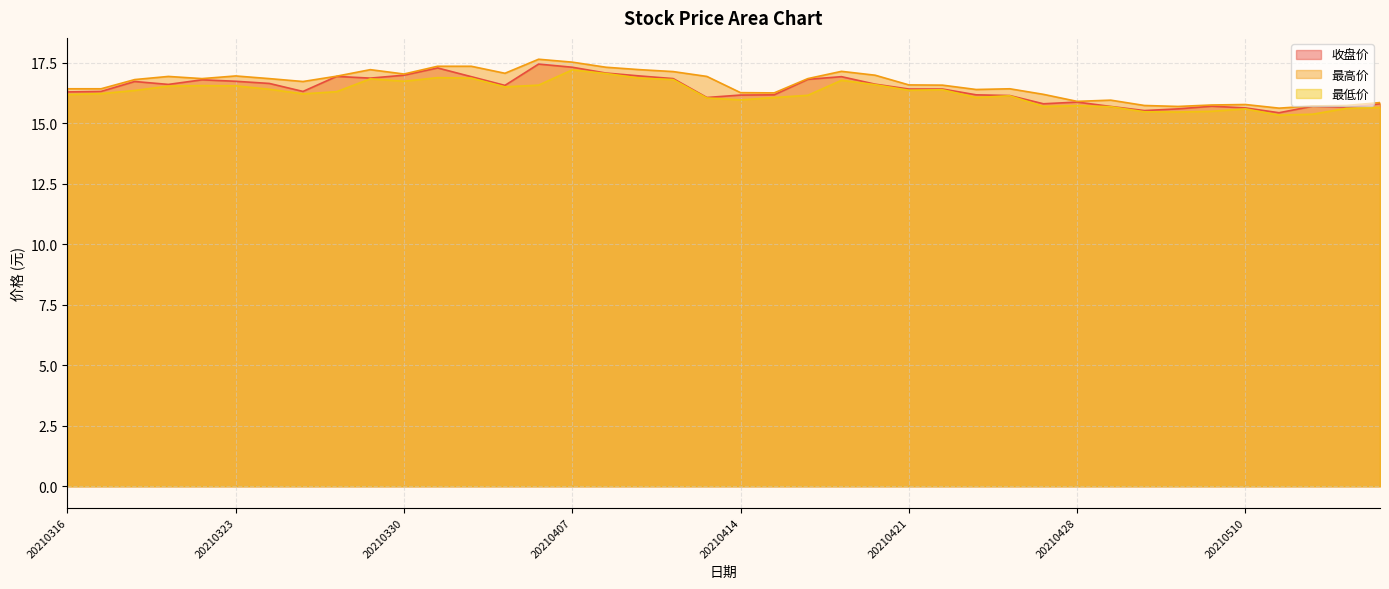

What is the spread (max minus min) of values at 20210408?

0.3